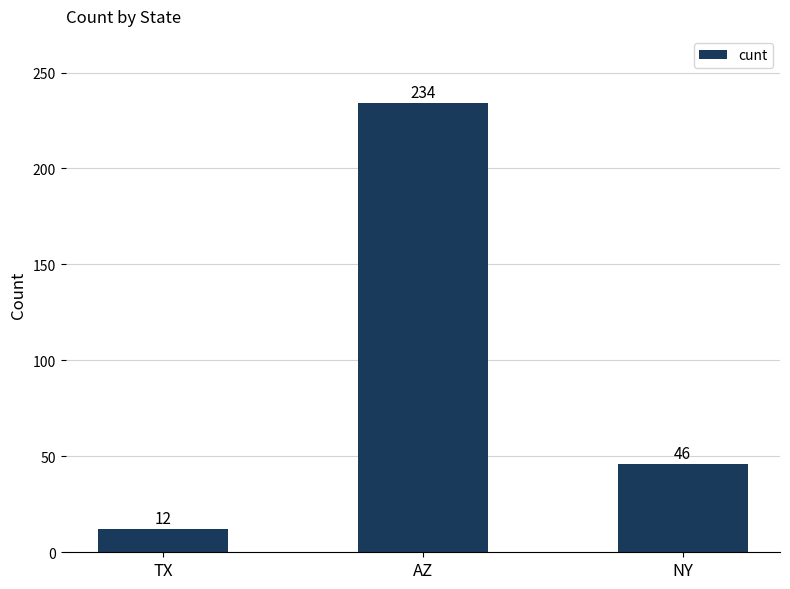

What is the difference between the maximum and minimum values?

222